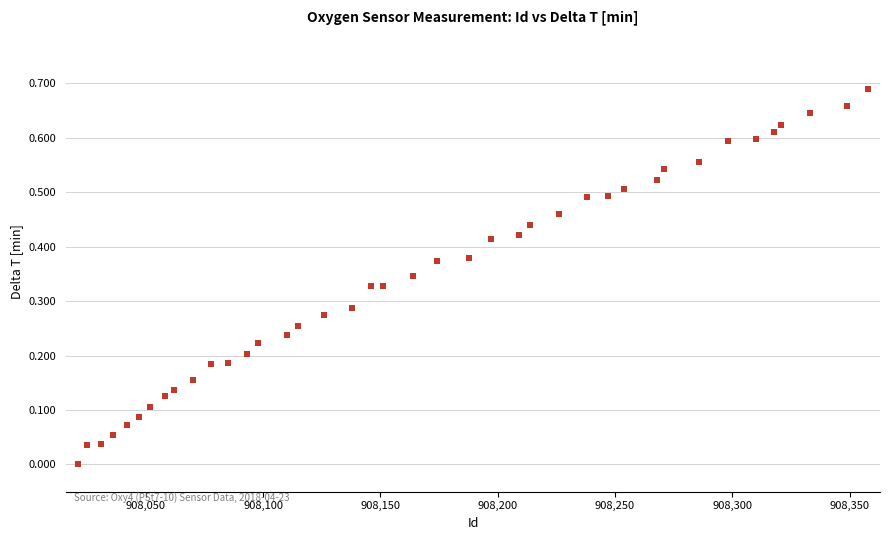

What is the range of X values (max minus min)?

337.0